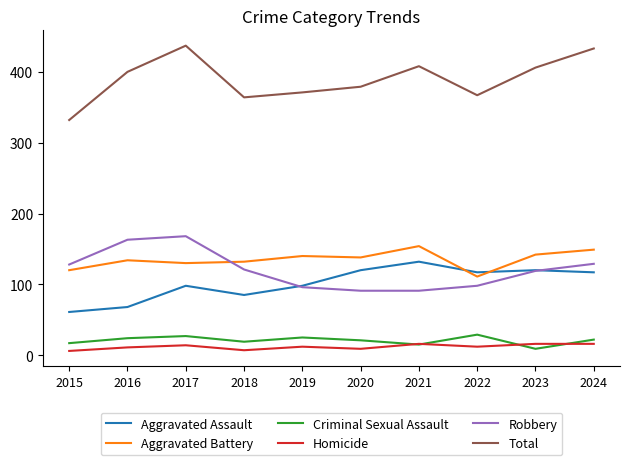

Where is the first local maximum for Robbery?

2017